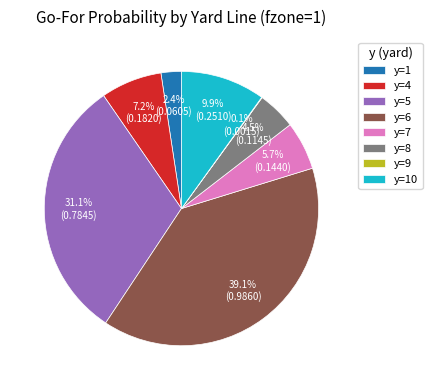

Is there a majority slice in this chart?

No